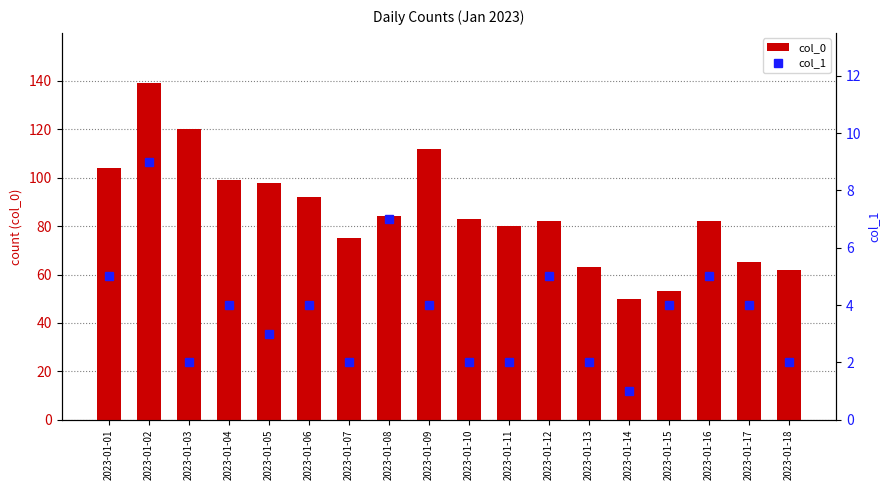

Does the chart contain any negative values?

No